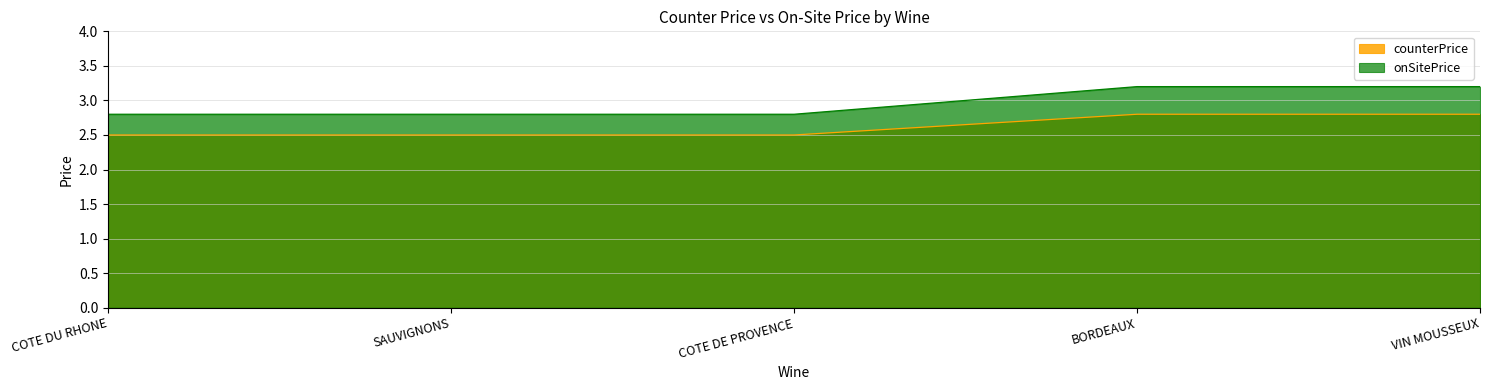

Reading left to right, list all the values displayed in this chart.

counterPrice: COTE DU RHONE=2.5	SAUVIGNONS=2.5	COTE DE PROVENCE=2.5	BORDEAUX=2.8	VIN MOUSSEUX=2.8
onSitePrice: COTE DU RHONE=2.8	SAUVIGNONS=2.8	COTE DE PROVENCE=2.8	BORDEAUX=3.2	VIN MOUSSEUX=3.2